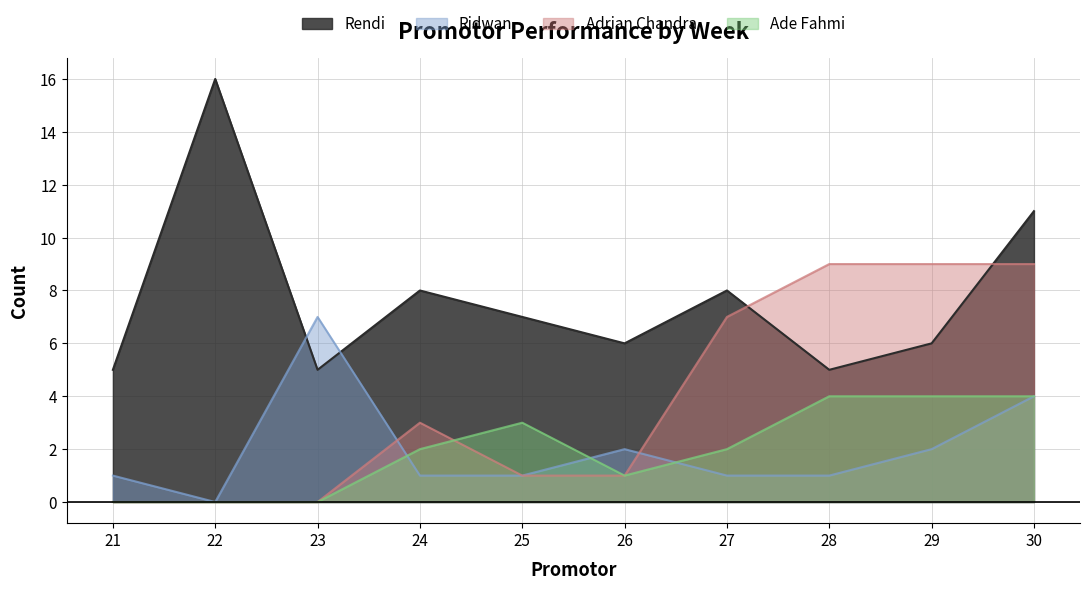

Where do Adrian Chandra and Ridwan first cross each other?

23 and 24